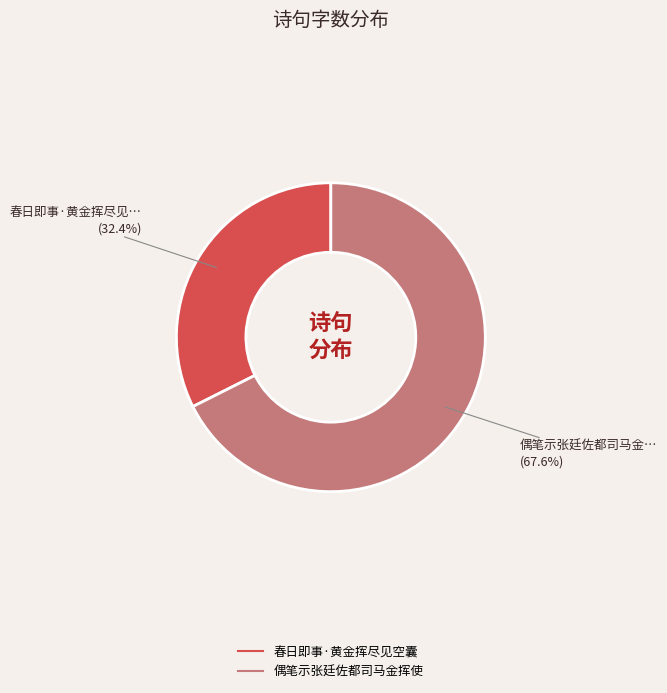

How many segments does this pie chart have?

2